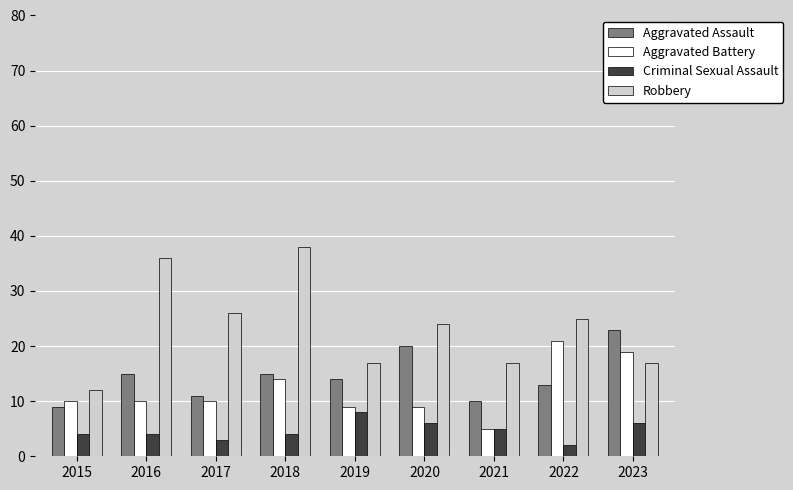

Where is Aggravated Battery nearest to the value 13?

2018